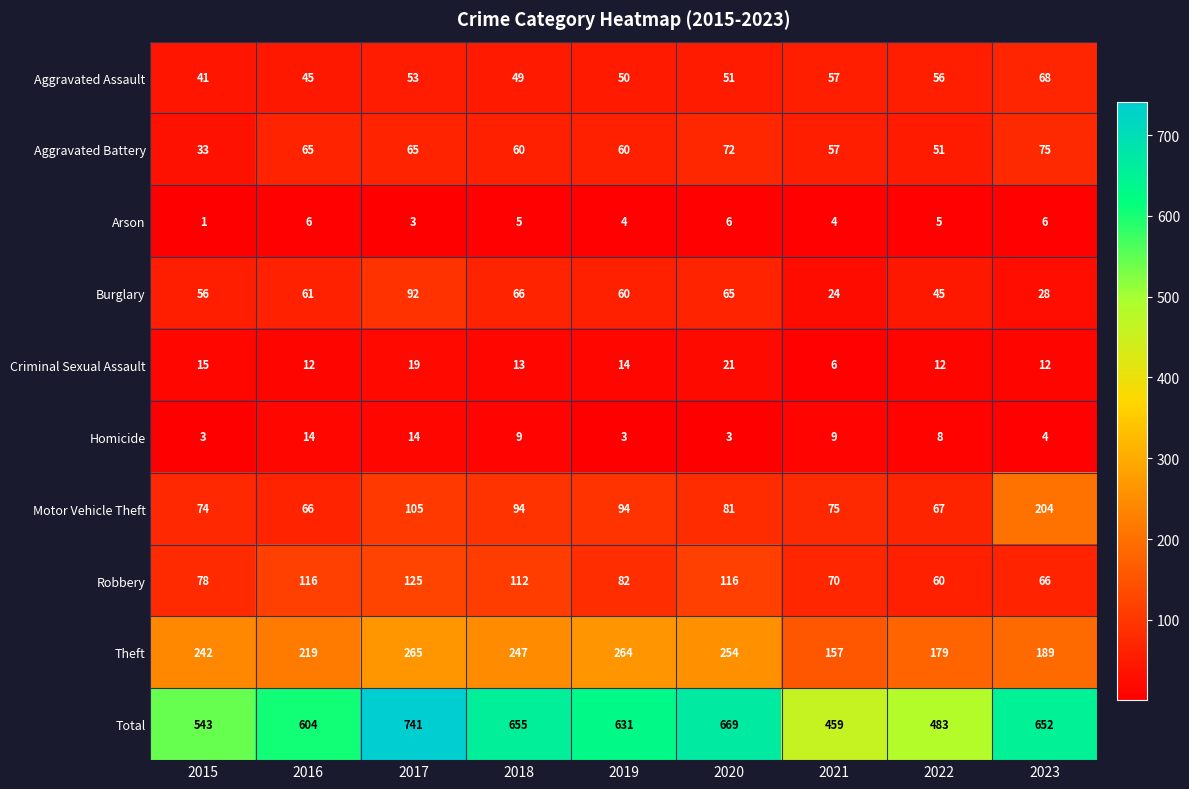

What is the sum of all Motor Vehicle Theft values?

860